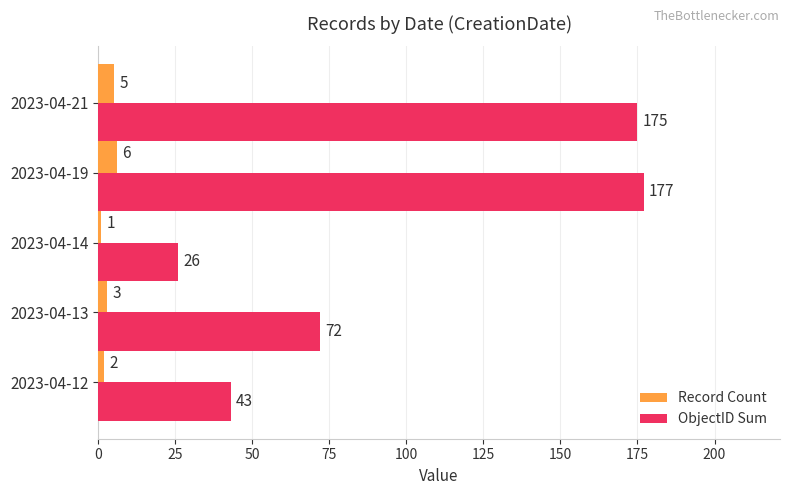

Which category has the lowest value in the ObjectID Sum series?

2023-04-14